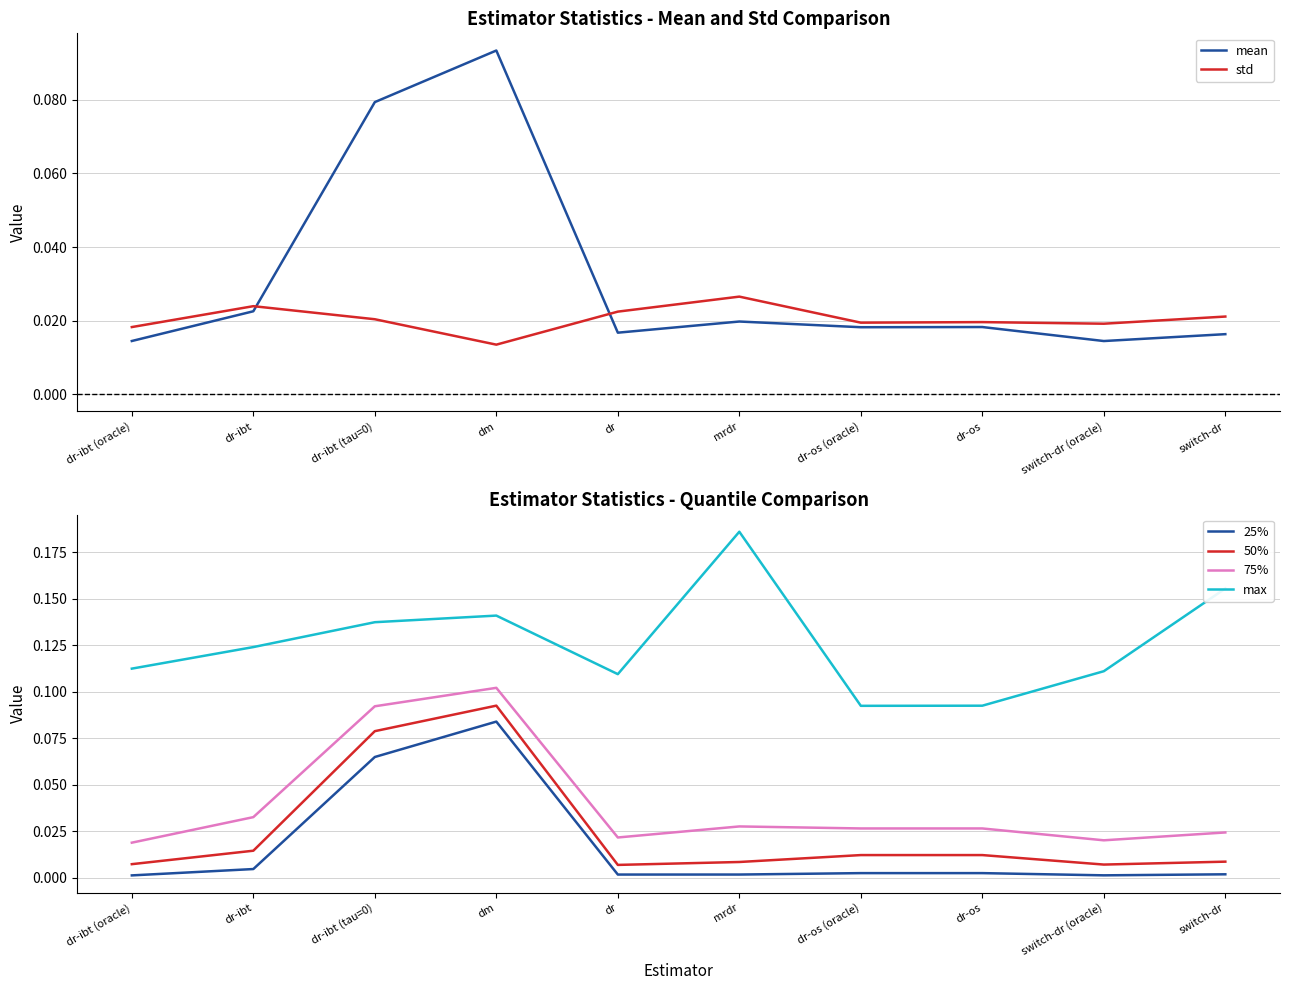

Is it true that max equals 0.0 at switch-dr (oracle)?

False